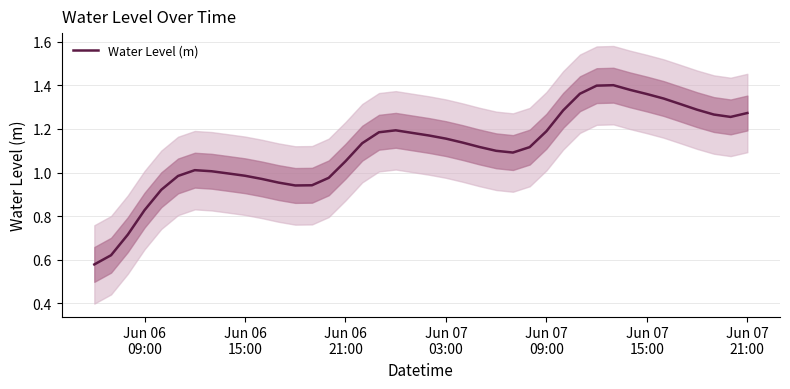

How many values exceed 1?

27